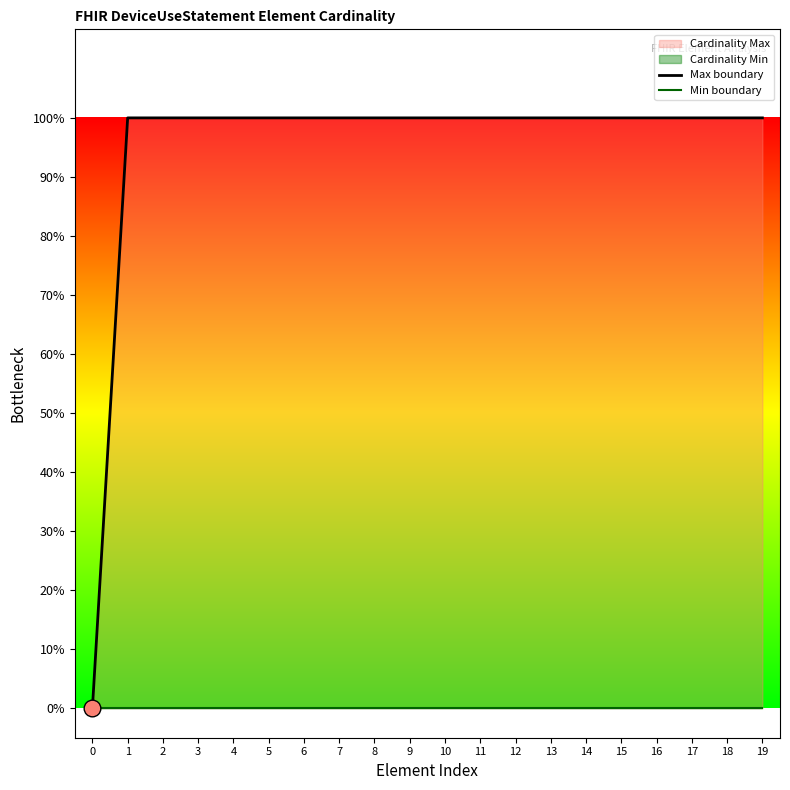

Read the Max boundary value at 6.

1